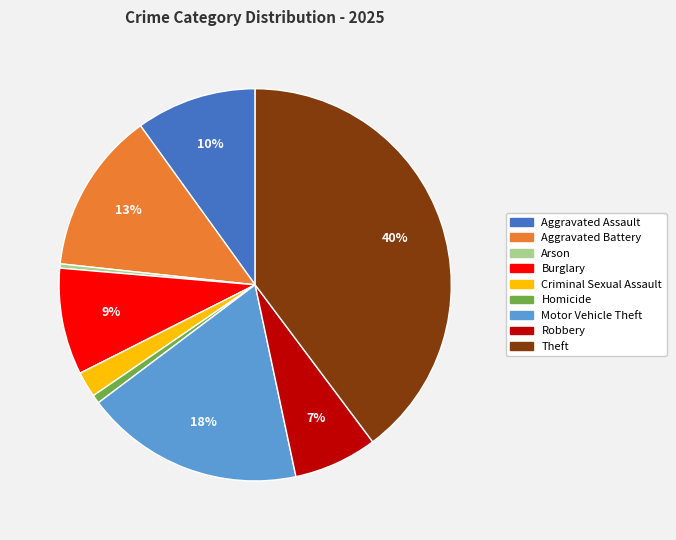

Which has a higher value, Motor Vehicle Theft or Theft?

Theft